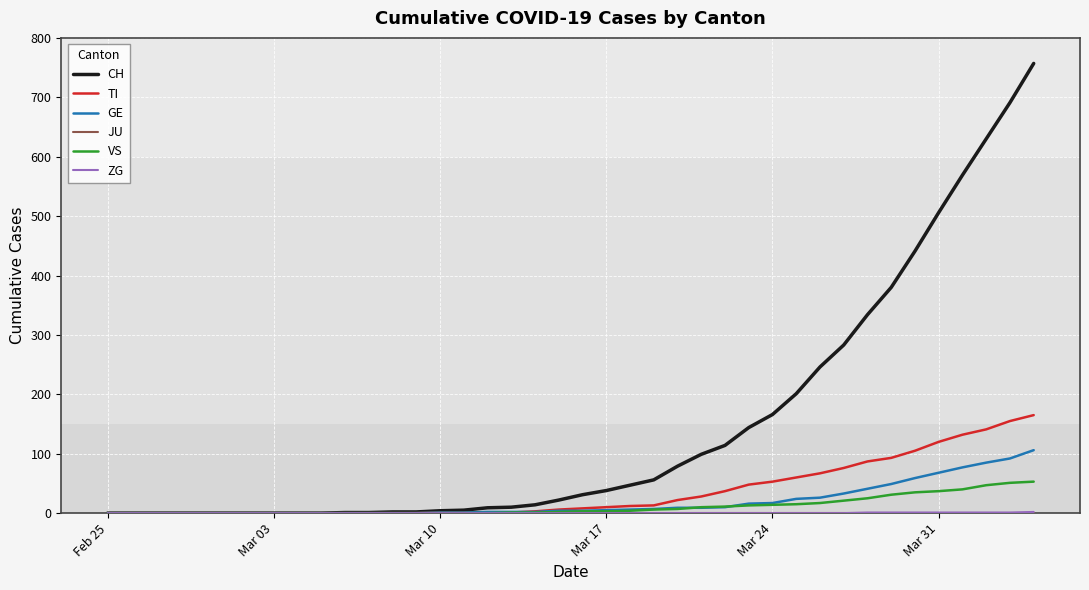

Which series has the widest spread of values?

CH